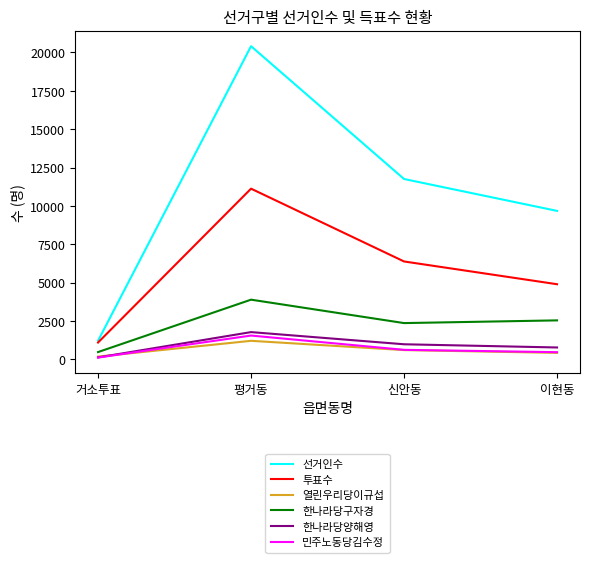

The 민주노동당김수정 series shows 461 at 이현동. True or false?

True